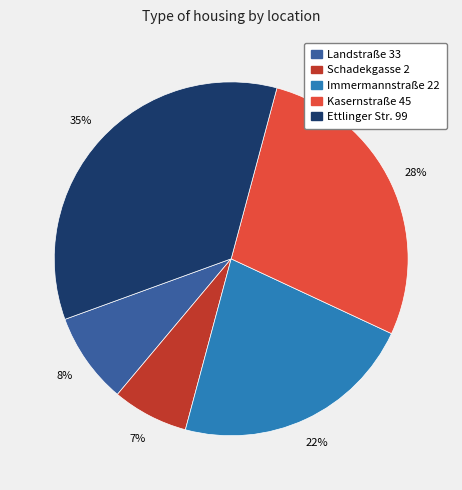

The Kasernstraße 45 slice represents 28% of the pie. True or false?

True